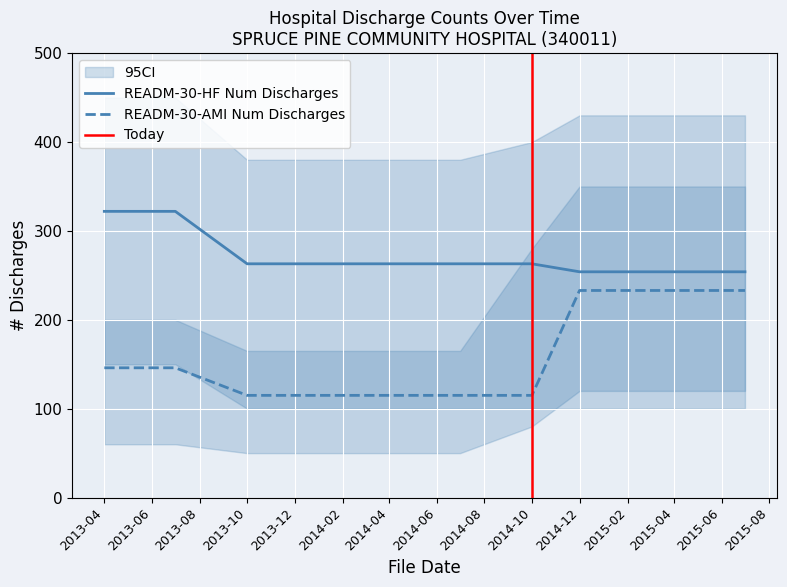

The value of READM-30-HF Num Discharges at 2013-04 is 188. True or false?

False